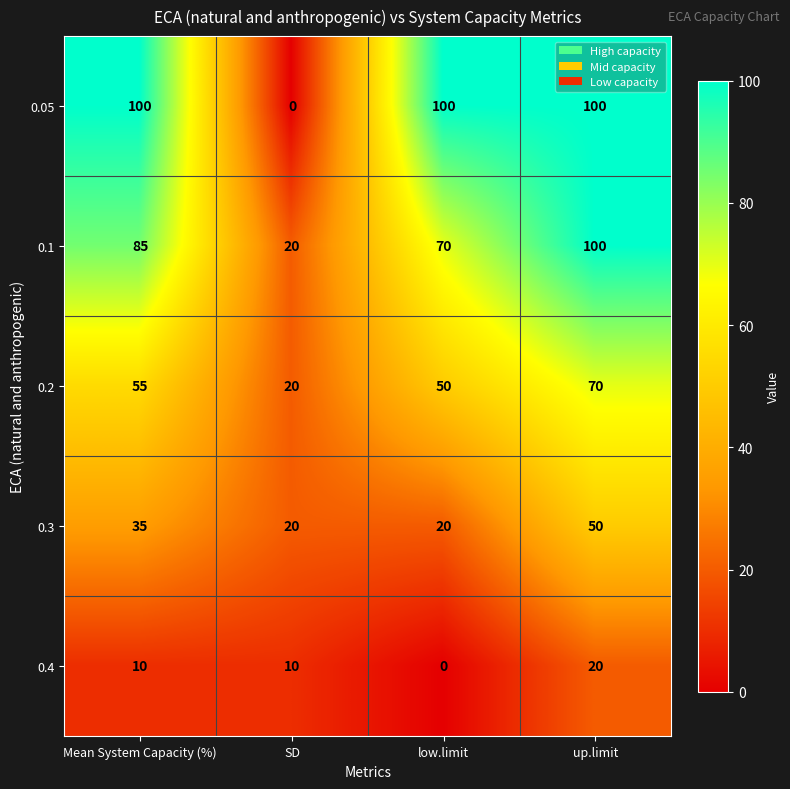

The 0.3 series shows 6 at SD. True or false?

False